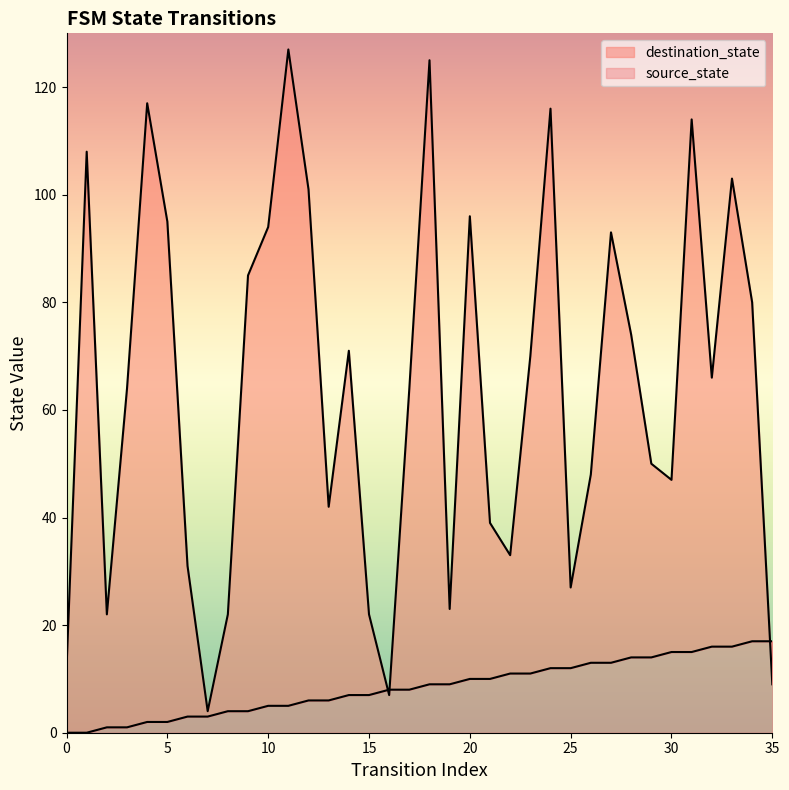

What is the average value of the source_state series?

8